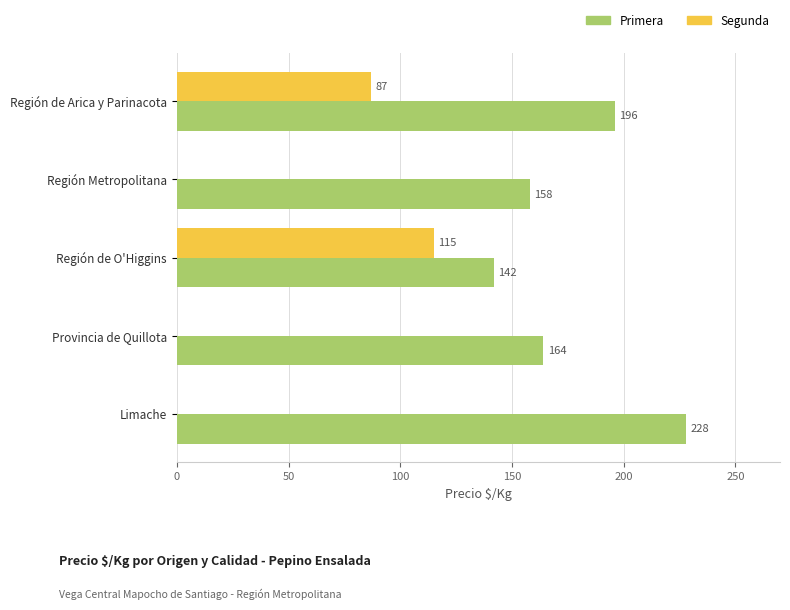

Which series has the largest range (max minus min)?

Segunda